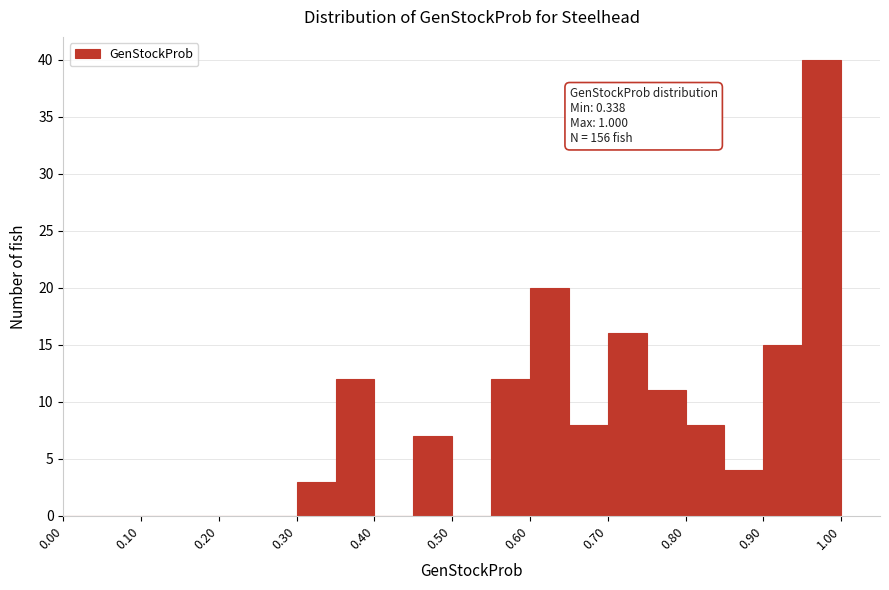

Which range on the x-axis has the tallest bar?

0.95 to 1.00